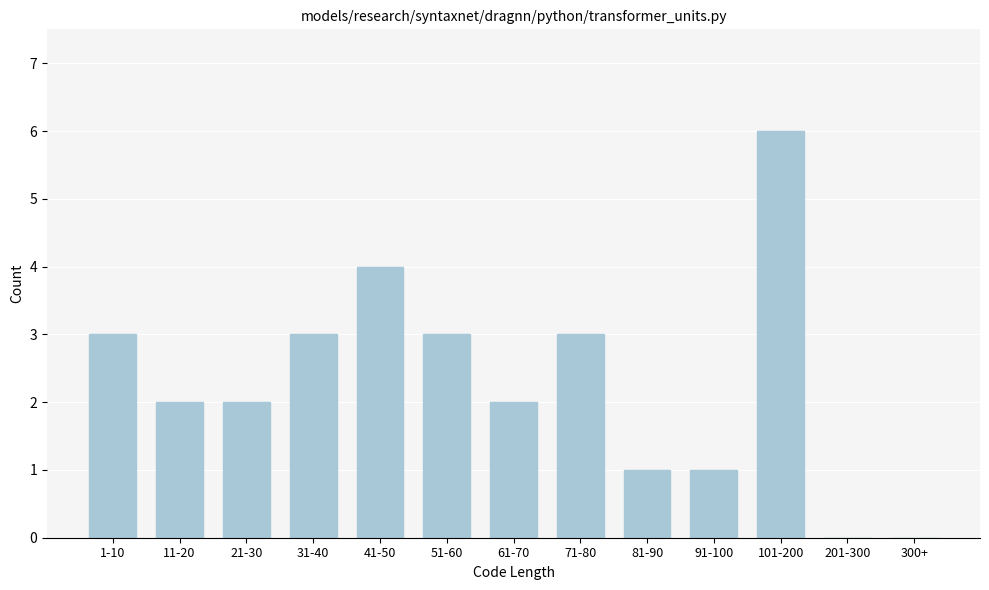

Reading left to right, what are all the values shown in this chart?

1-10=3	11-20=2	21-30=2	31-40=3	41-50=4	51-60=3	61-70=2	71-80=3	81-90=1	91-100=1	101-200=6	201-300=0	300+=0